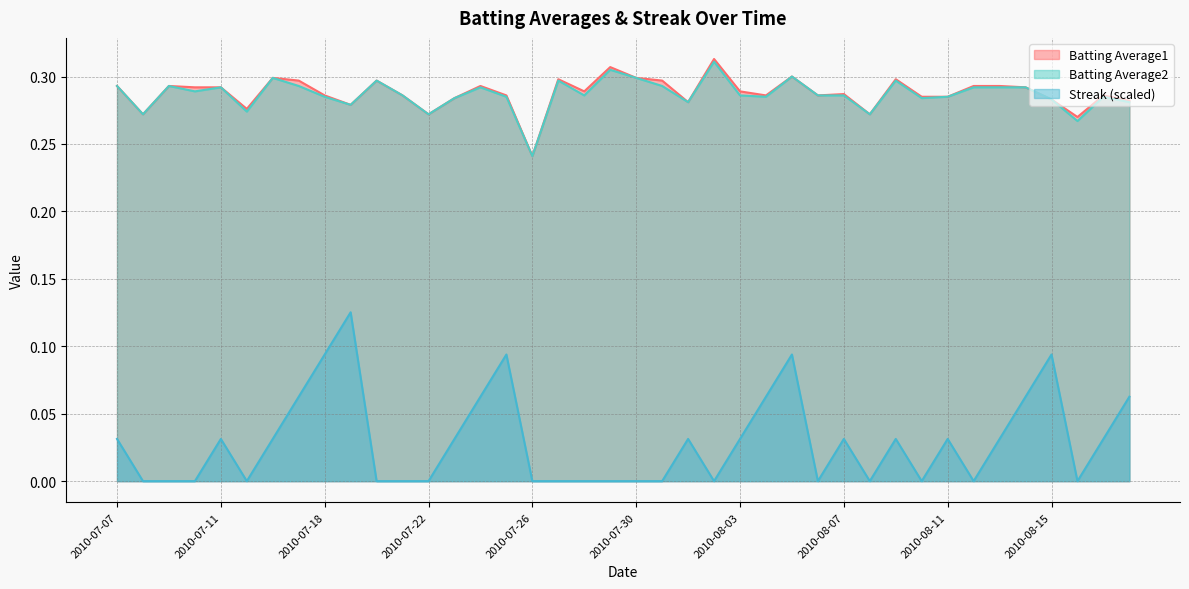

How many lines are shown in the chart?

3